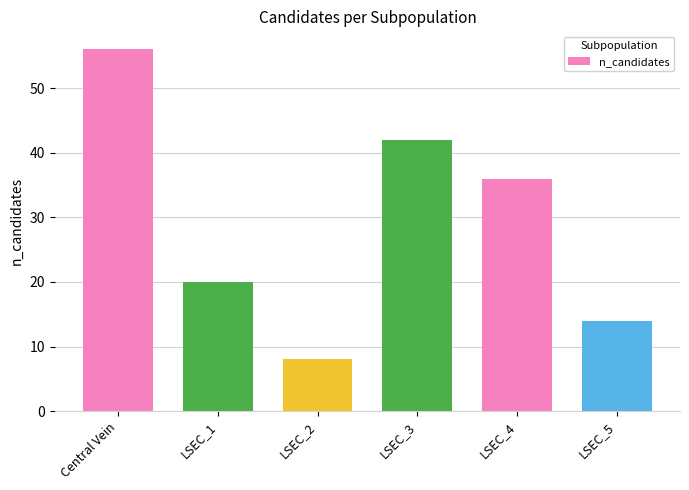

What position from the left is LSEC_4?

5